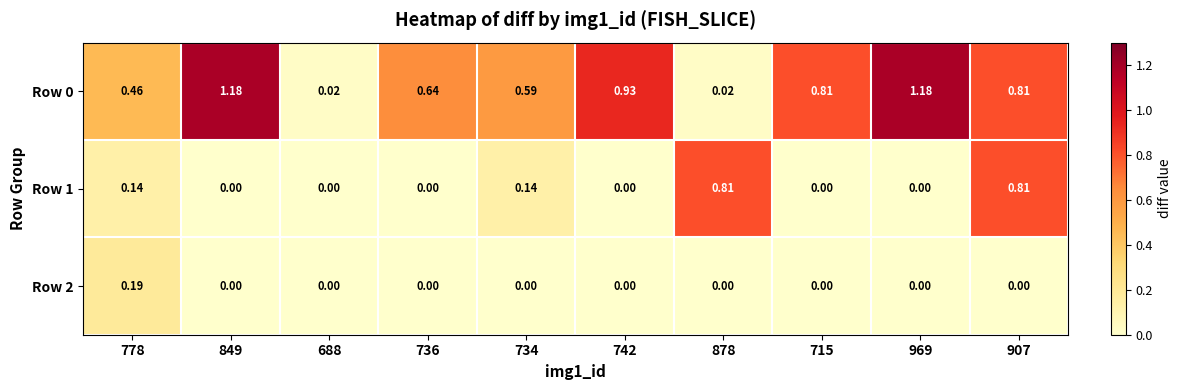

Is the value of Row 1 at 878 greater than the value of Row 2 at 736?

Yes